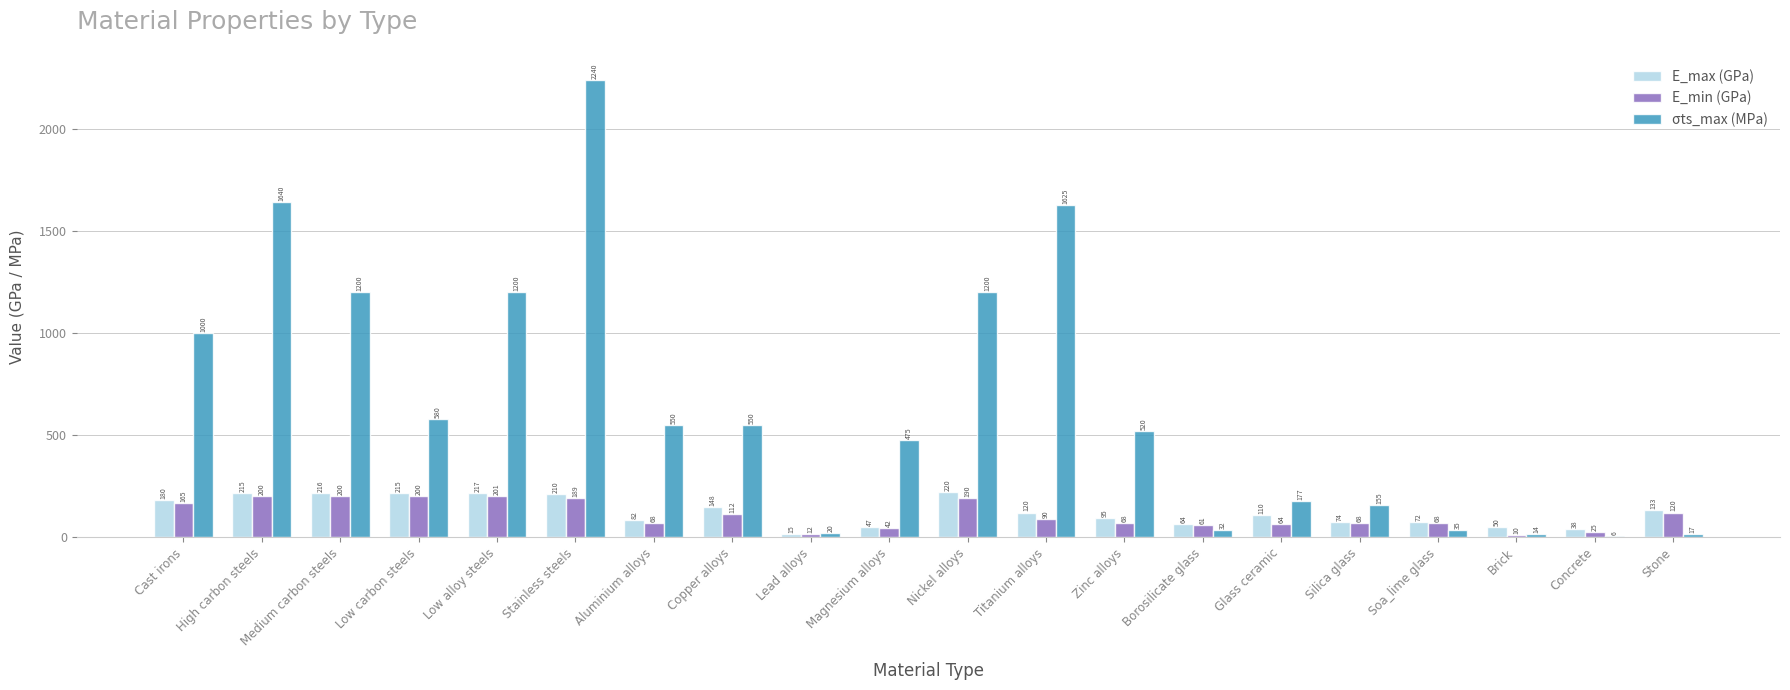

At which label is E_min (GPa) closest to 105?

Copper alloys